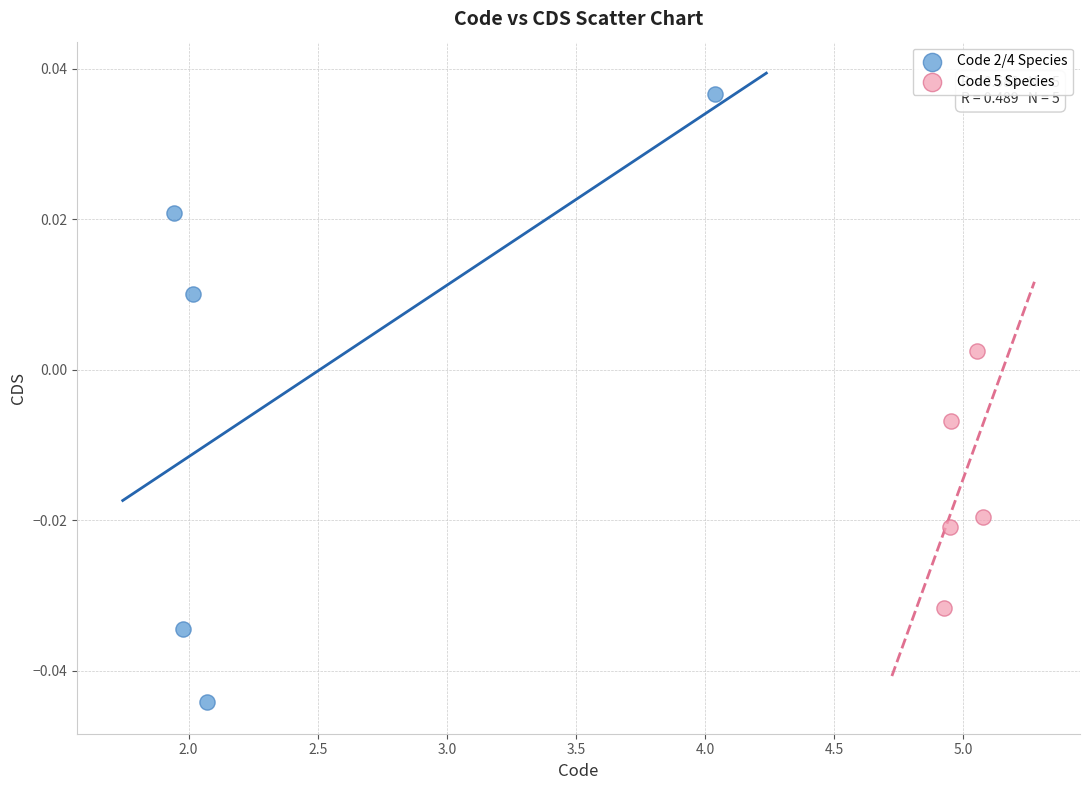

Which series contains the lowest Y value?

Code 2/4 Species